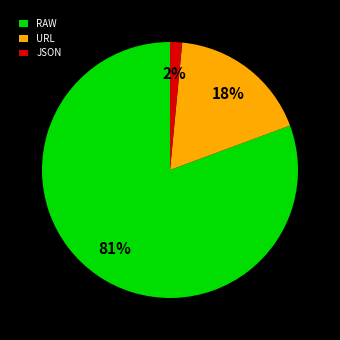

True or false: RAW accounts for 91% of the total.

False